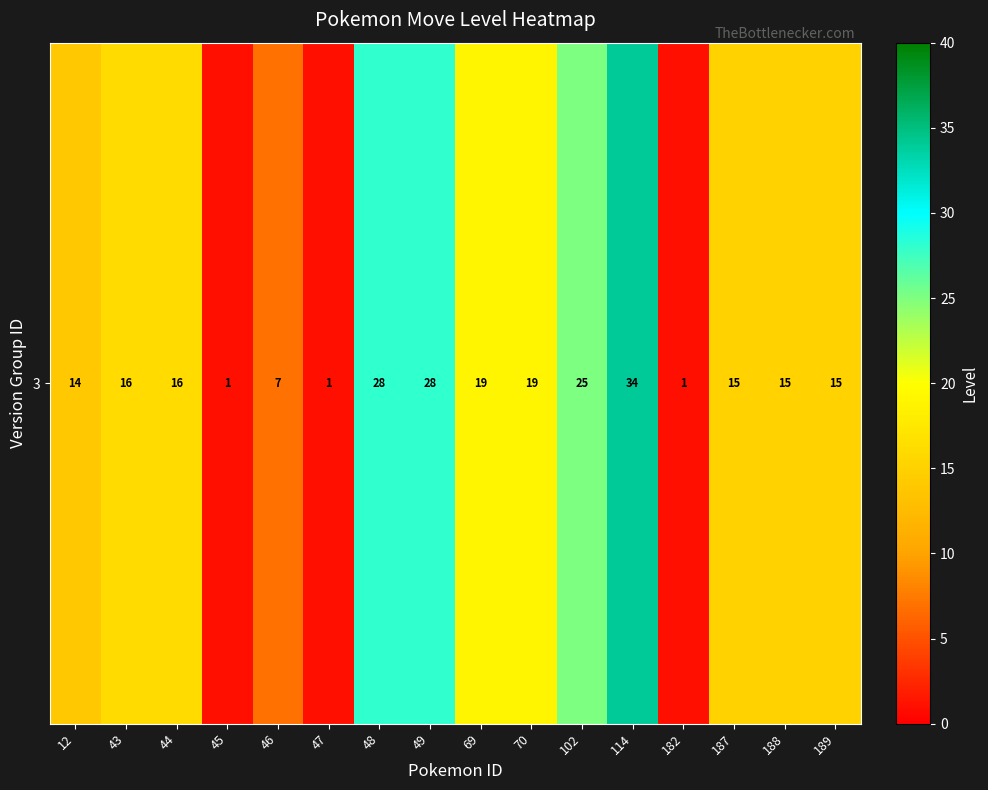

What is the difference between the maximum and second lowest values?

33